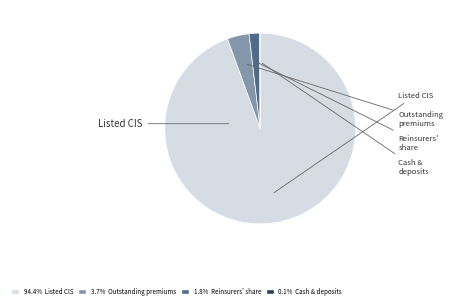

Does any single category account for the majority?

Yes